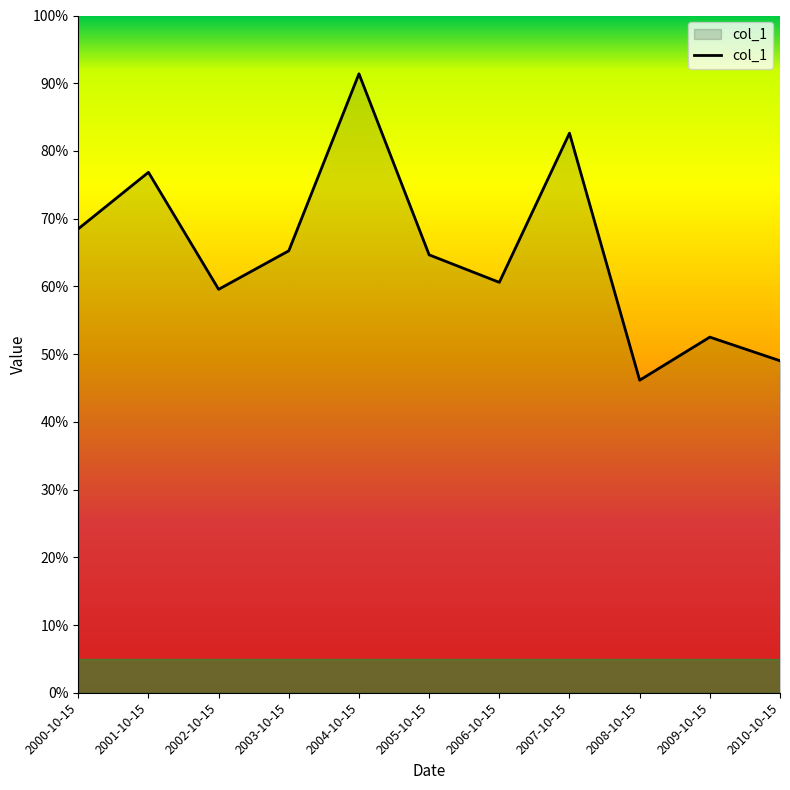

What is the greatest value displayed?

0.9